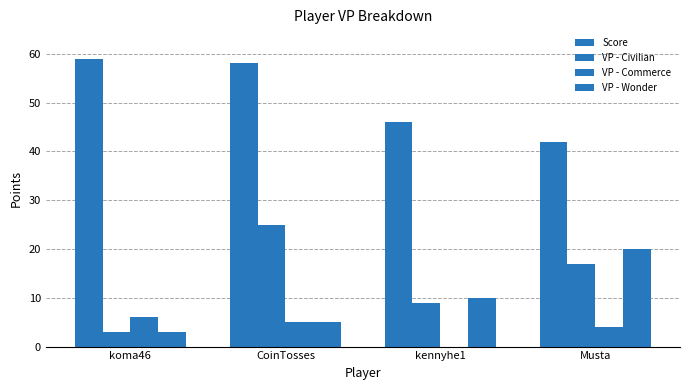

What position from the right is Musta?

1